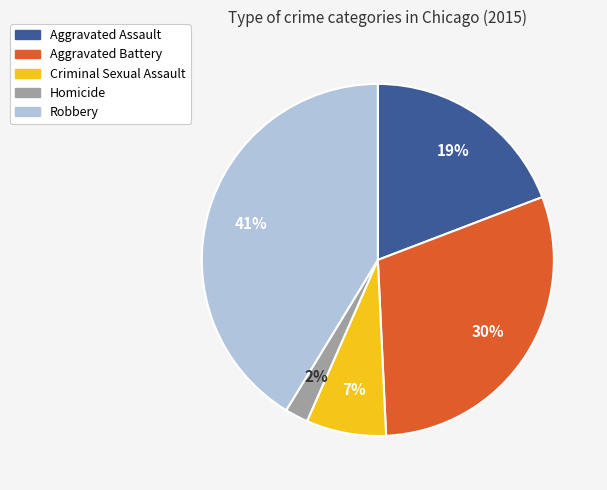

Does Homicide account for over 50% of the chart?

No